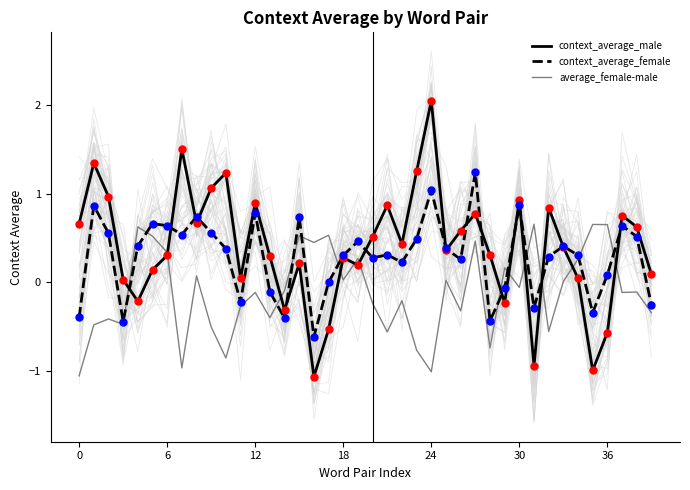

What are all the series names shown in the legend?

context_average_male, context_average_female, average_female-male